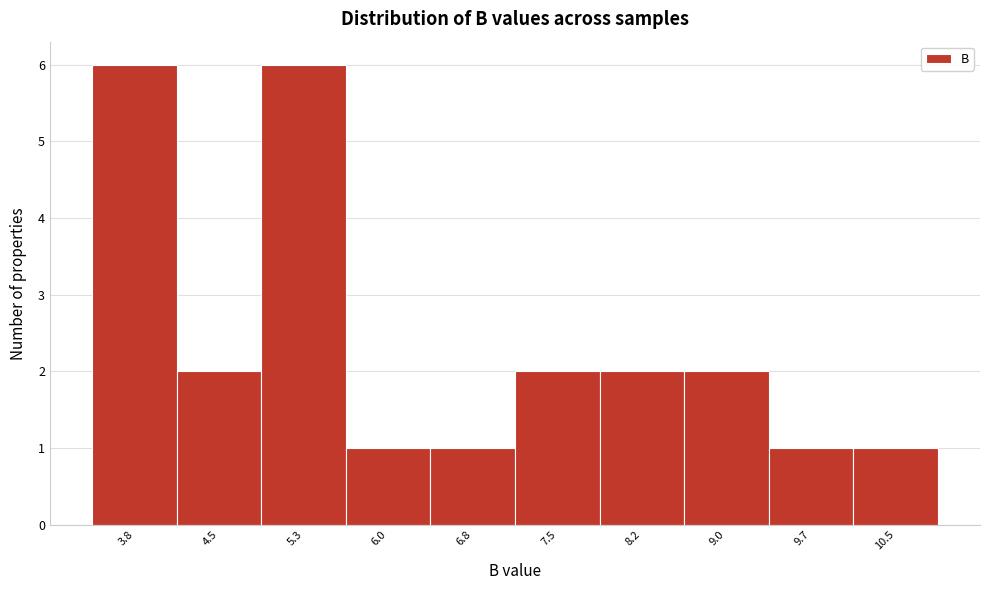

Reading left to right, extract all data points from this chart.

6	2	6	1	1	2	2	2	1	1